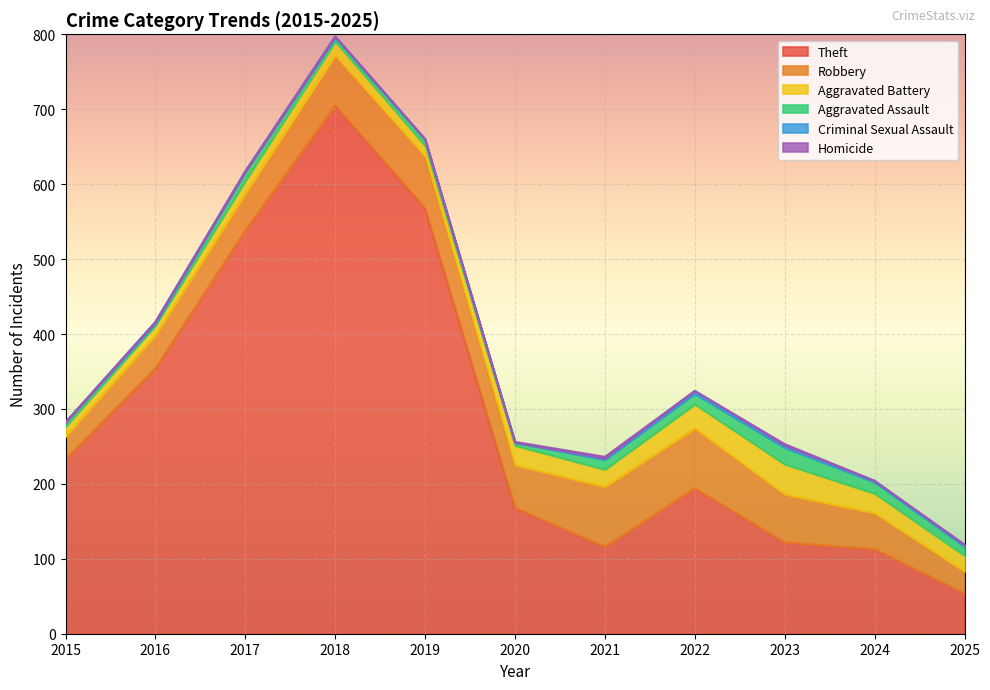

What is the difference between the maximum and minimum values in the Criminal Sexual Assault series?

4